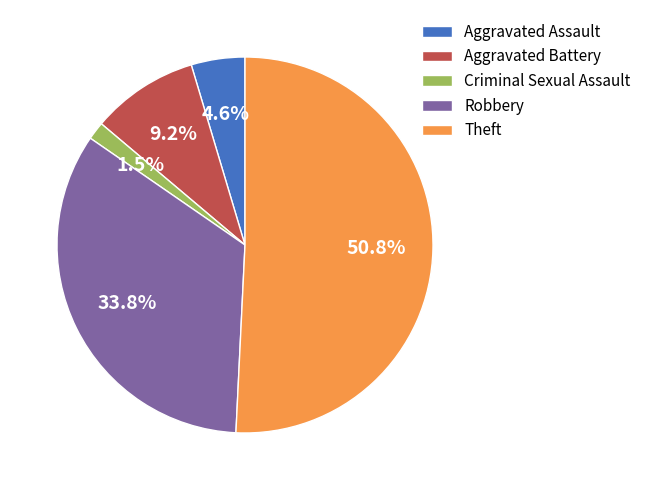

Is it true that Aggravated Assault is 5% of the pie?

True